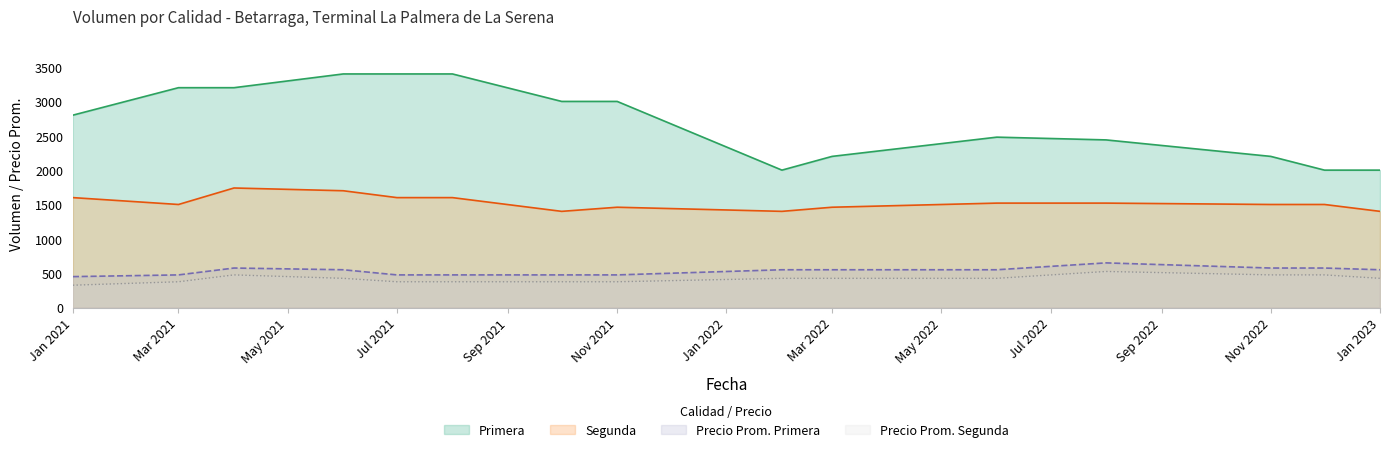

How many interior local peaks does the Precio promedio ponderado Segunda series have?

2